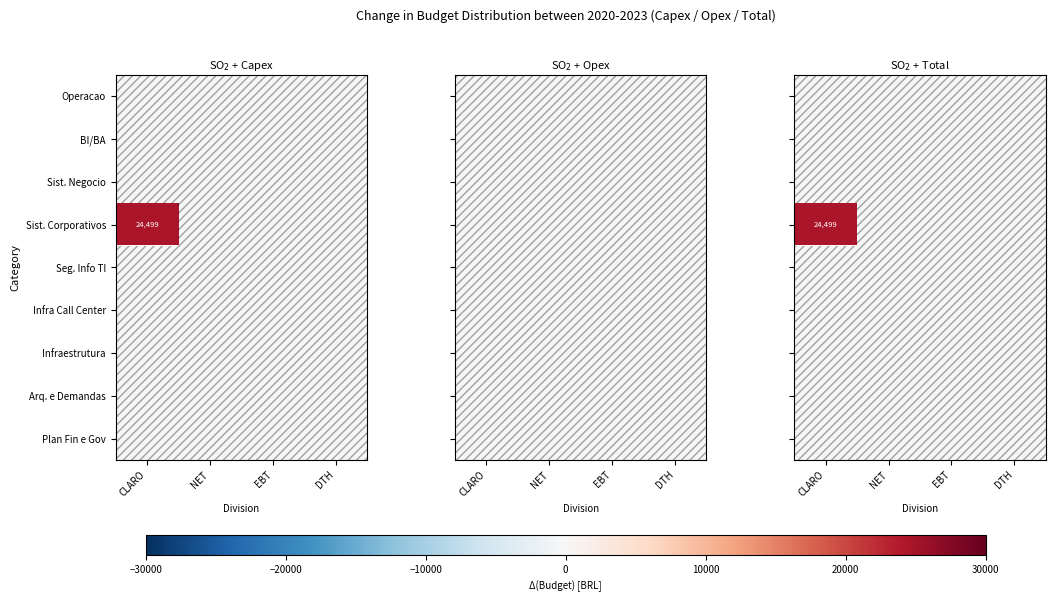

Between CLARO and NET, which series saw the biggest shift?

Sist. Corporativos